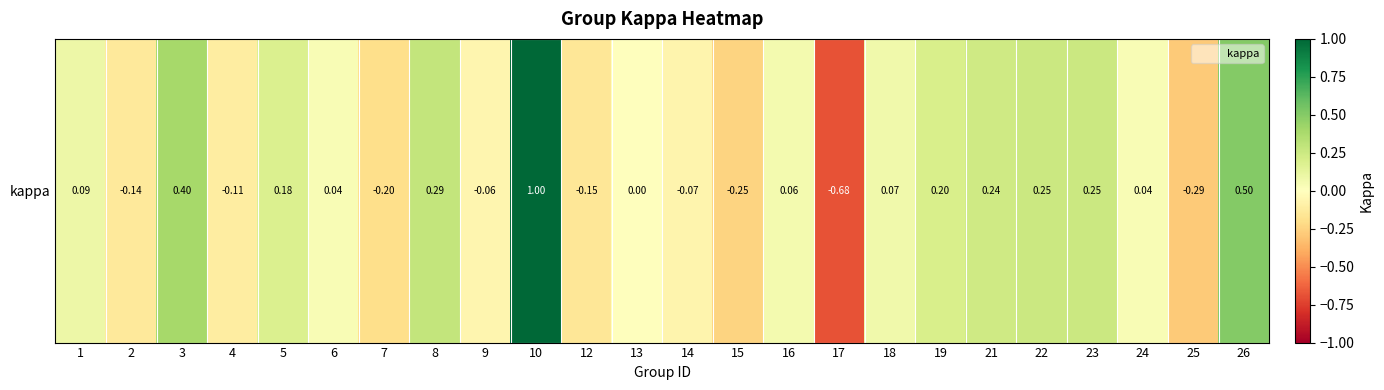

Reading left to right, list all the values displayed in this chart.

0.1	-0.1	0.4	-0.1	0.2	0.0	-0.2	0.3	-0.1	1.0	-0.2	0.0	-0.1	-0.2	0.1	-0.7	0.1	0.2	0.2	0.2	0.2	0.0	-0.3	0.5